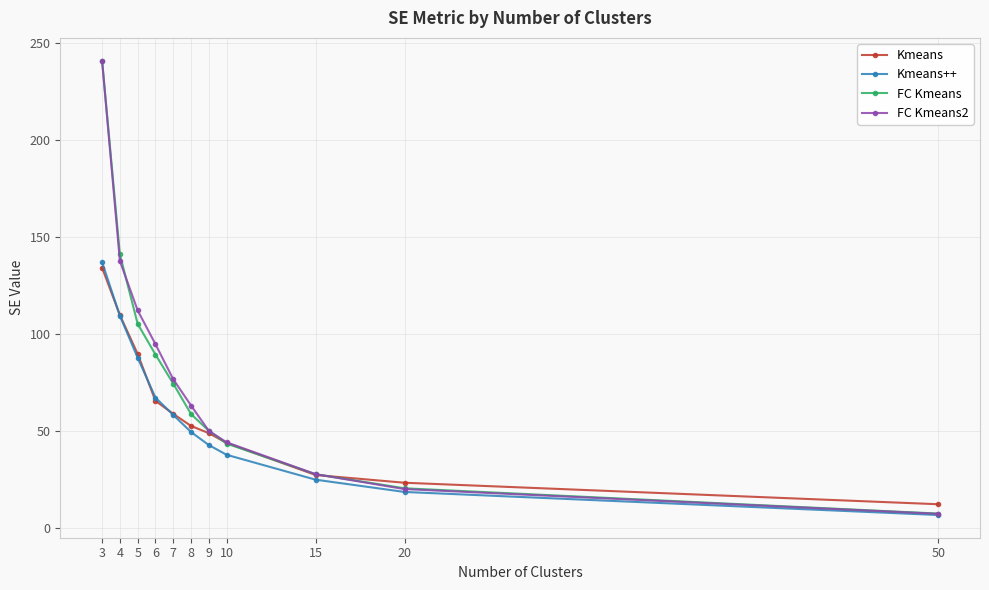

What is the value of the FC Kmeans2 point at the 9th from the left?

27.8